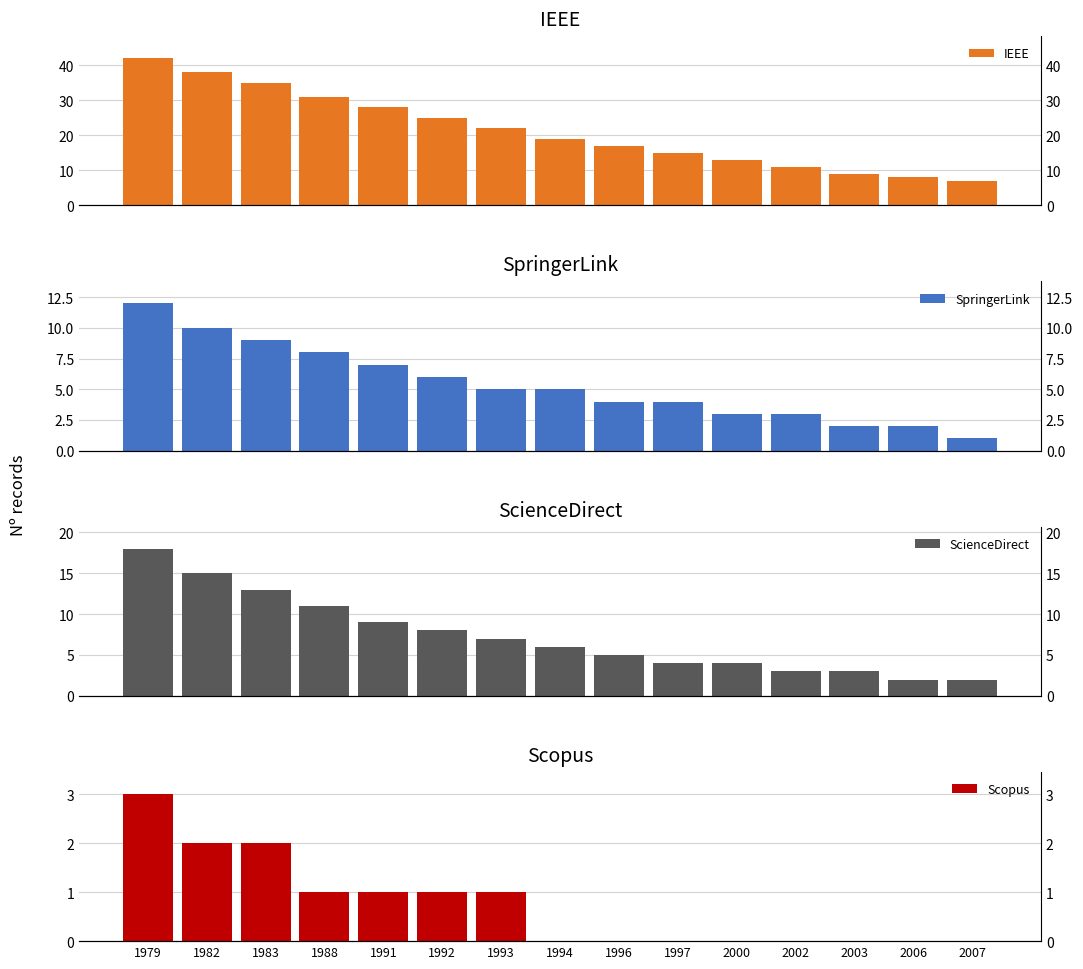

Which series has the widest spread of values?

IEEE